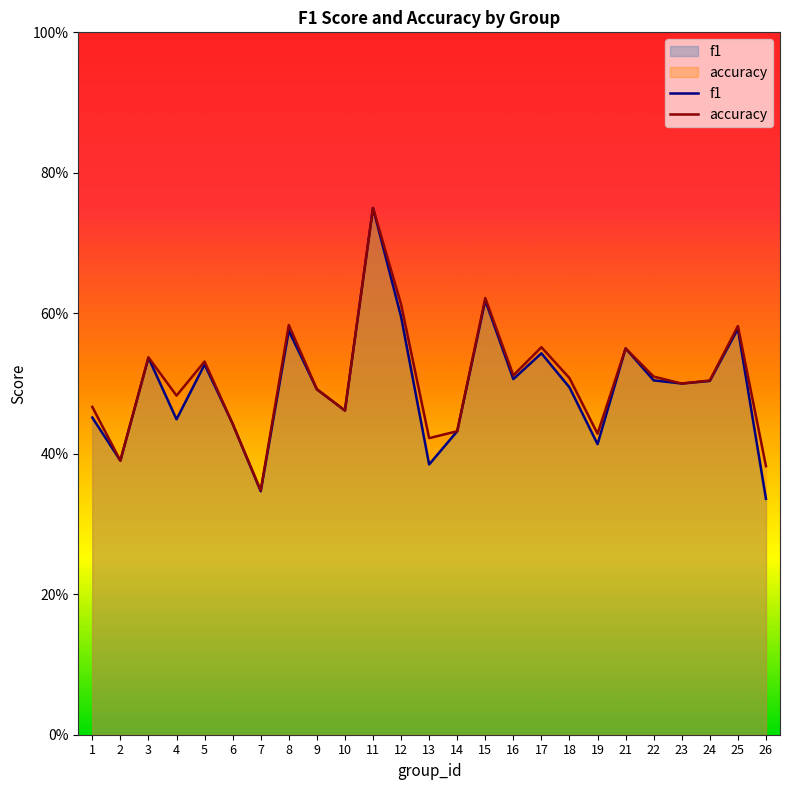

What is the difference between the maximum and minimum values in the accuracy series?

0.4